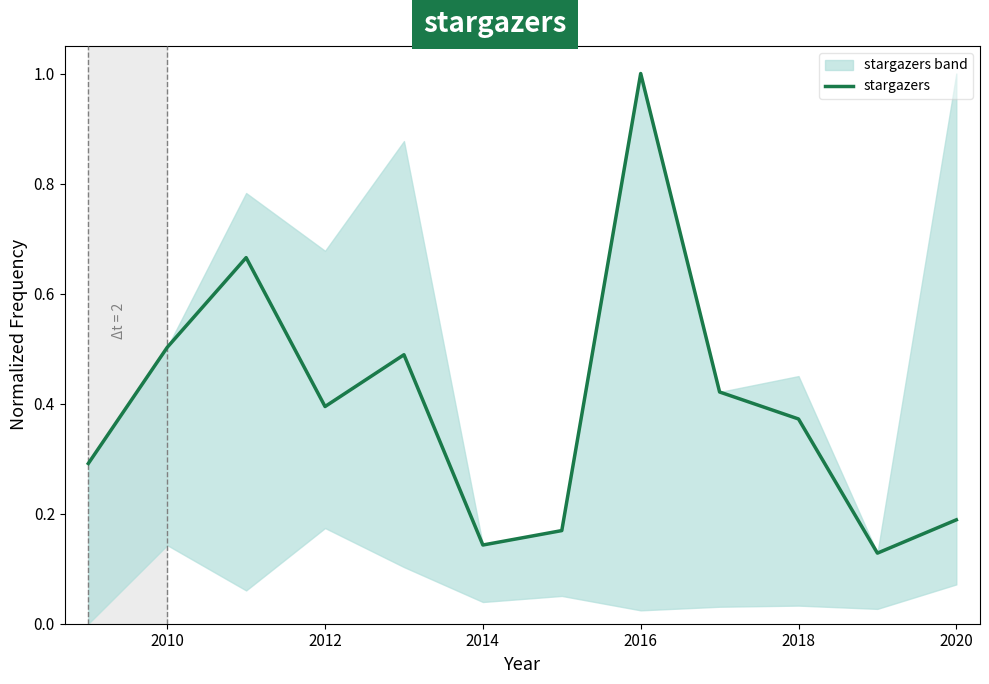

What is the difference between the maximum and second lowest values?

0.9